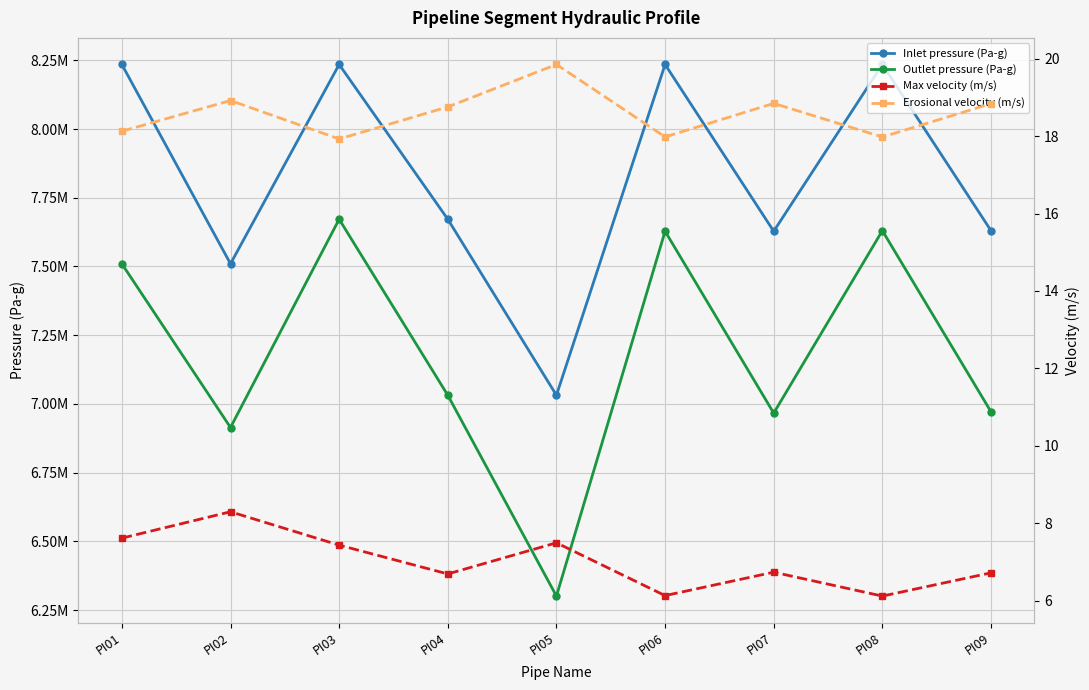

Which series has the widest spread of values?

Outlet pressure (Pa-g)